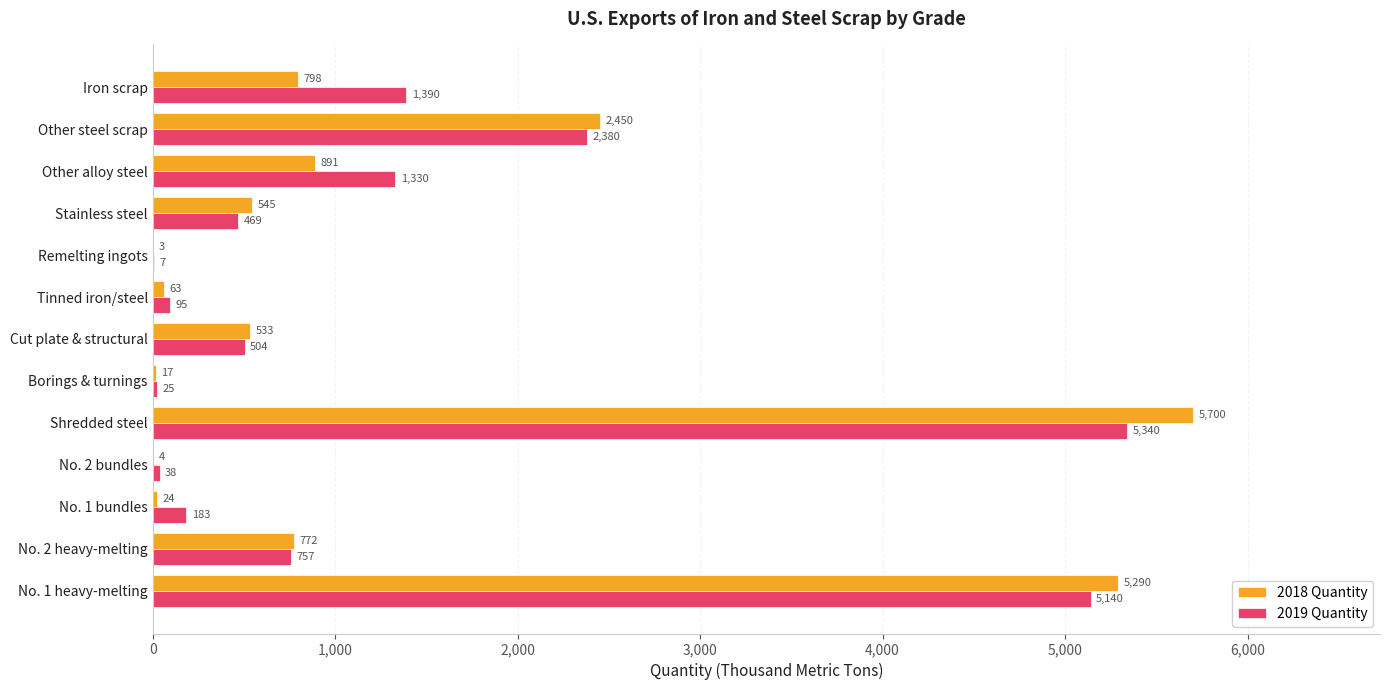

What is the sum of all 2019 Quantity values?

17658